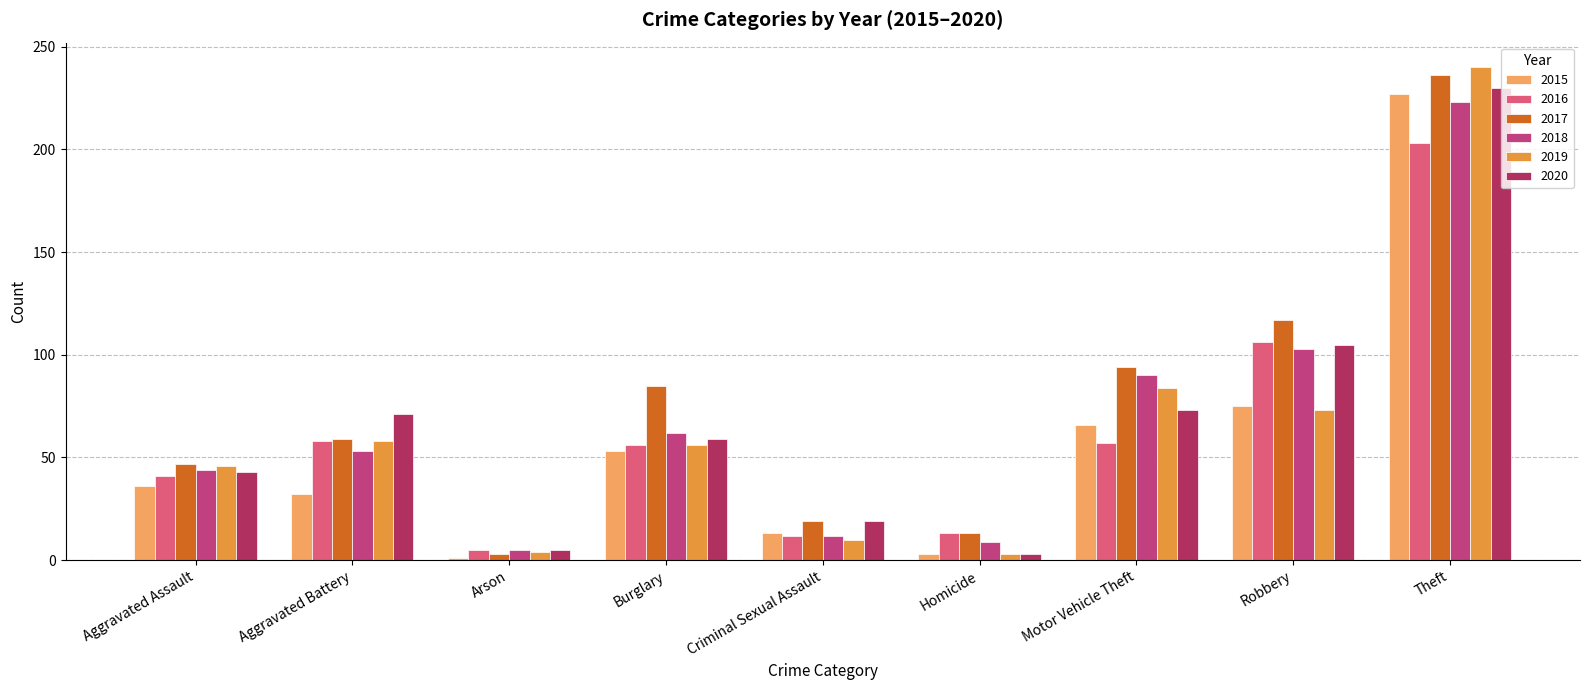

What is the label of the 8th bar from the right?

Aggravated Battery